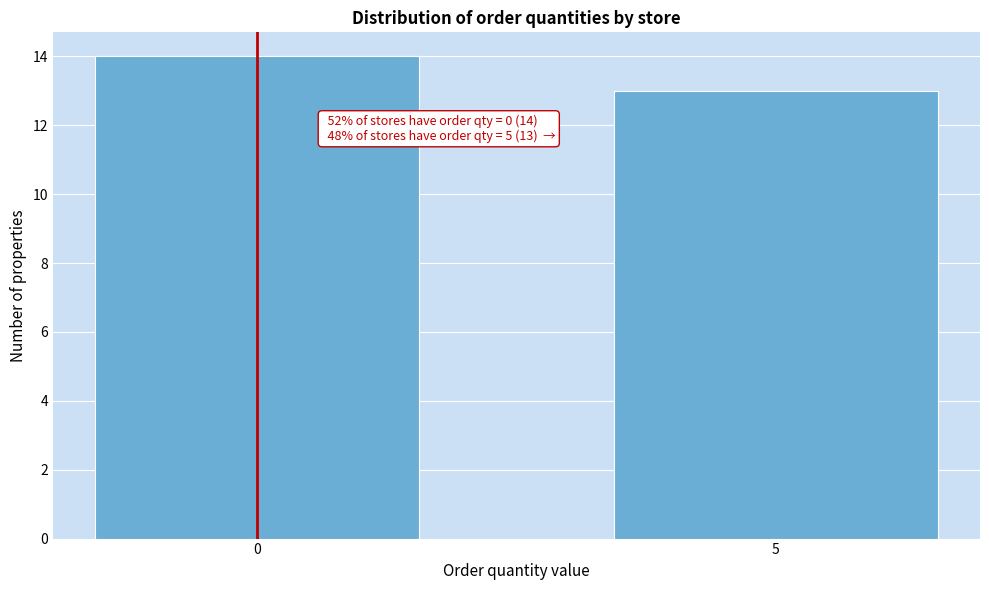

Reading left to right, extract all data points from this chart.

0=14	5=13